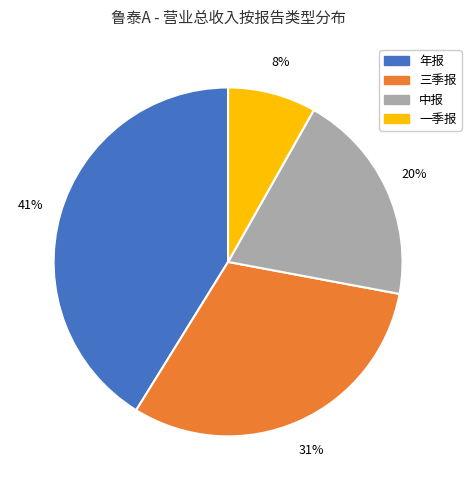

Is there a majority slice in this chart?

No